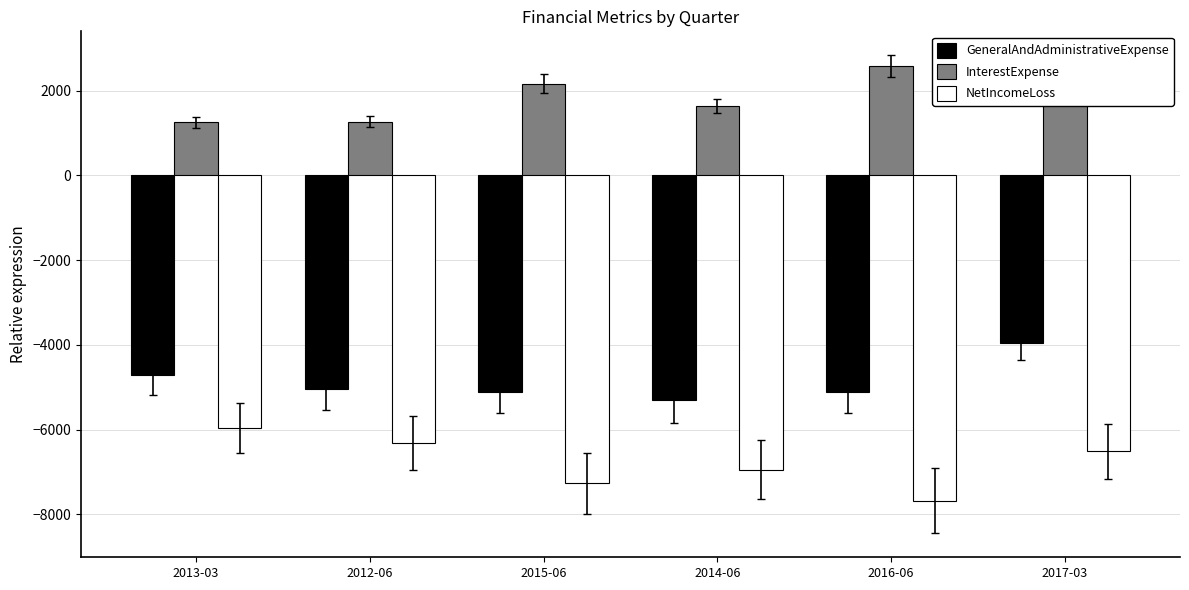

Which category has the lowest value in the NetIncomeLoss series?

2016-06